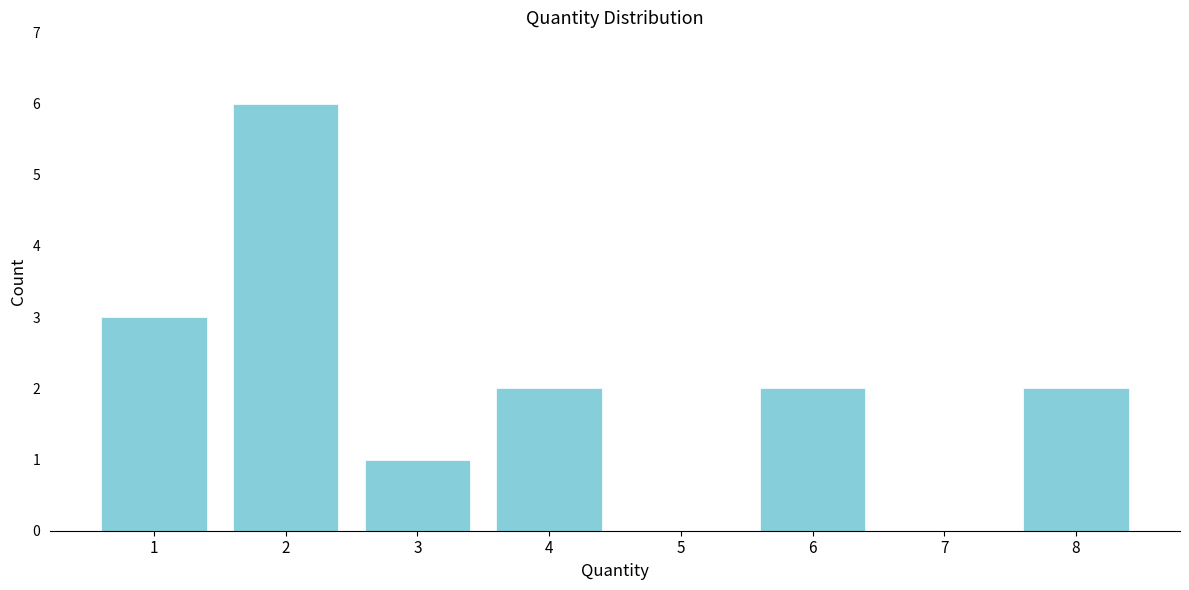

Reading left to right, list every bar in this chart as the range it spans on the x-axis followed by its height. The values are not printed on the chart, so give them approximately, as read against the axis.

0.5 to 1.5: 3
1.5 to 2.5: 6
2.5 to 3.5: 1
3.5 to 4.5: 2
4.5 to 5.5: 0
5.5 to 6.5: 2
6.5 to 7.5: 0
7.5 to 8.5: 2